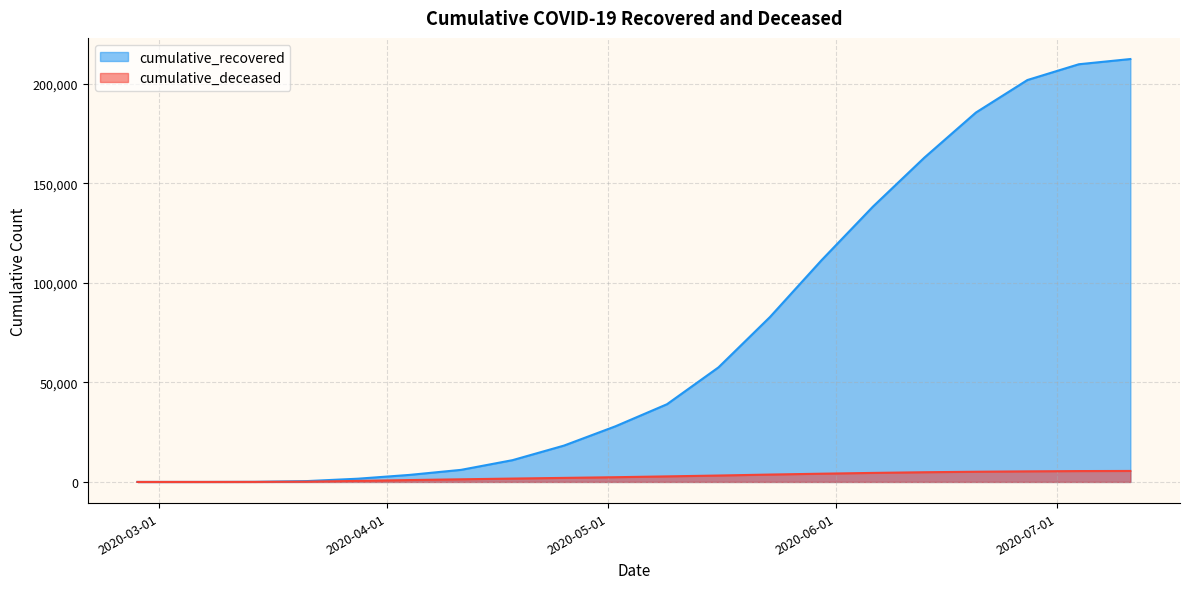

True or false: cumulative_deceased has more than 0 points higher than both neighbors.

False